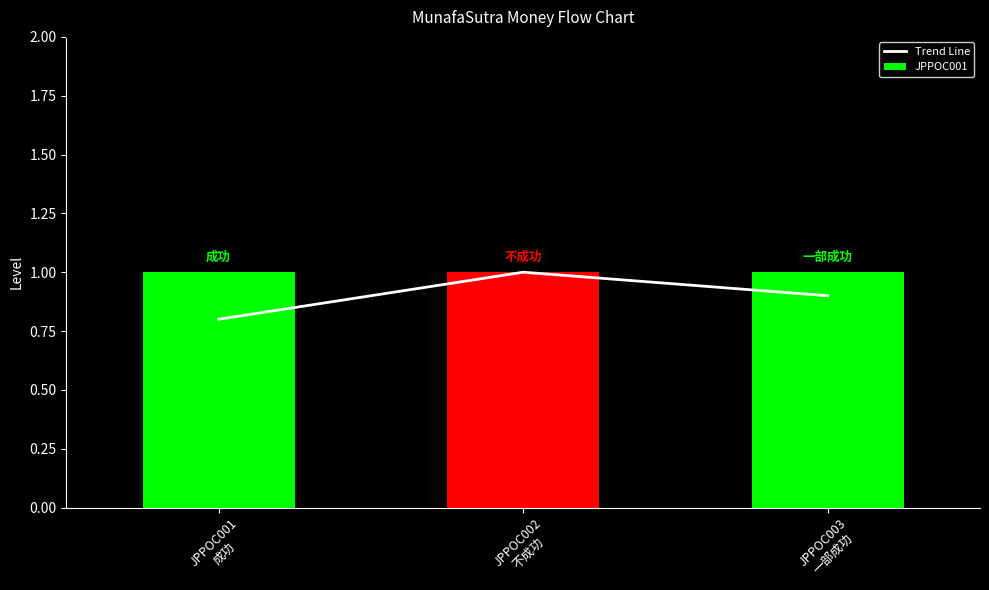

Reading right to left, list all the values displayed in this chart.

0.9	1.0	0.8